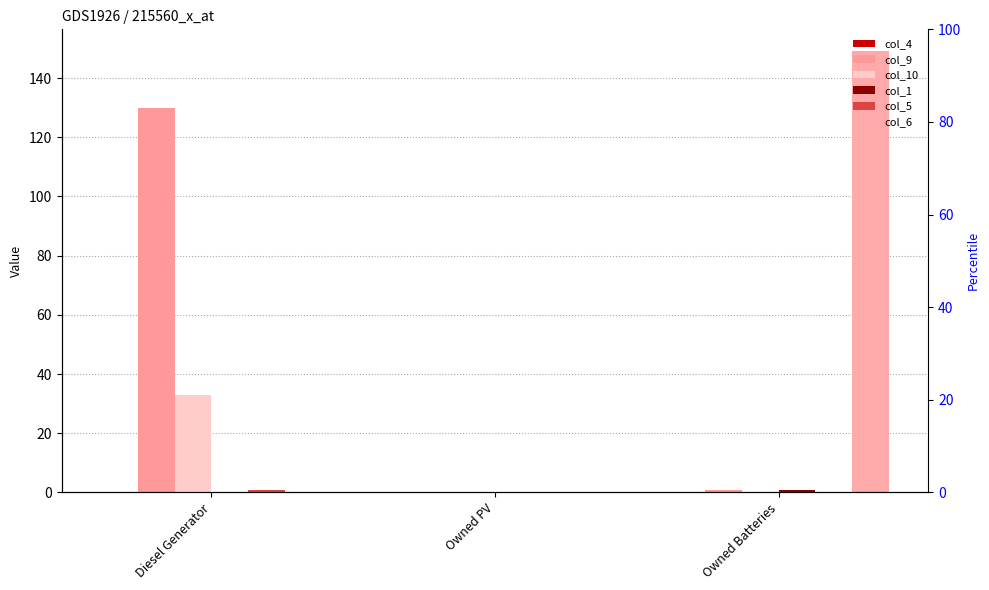

Between Diesel Generator and Owned Batteries, which series saw the biggest shift?

col_6